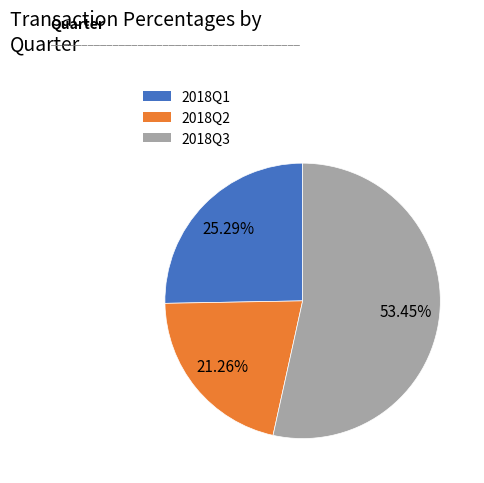

Approximately how many times larger is the value at 2018Q3 compared to 2018Q2?

2.5